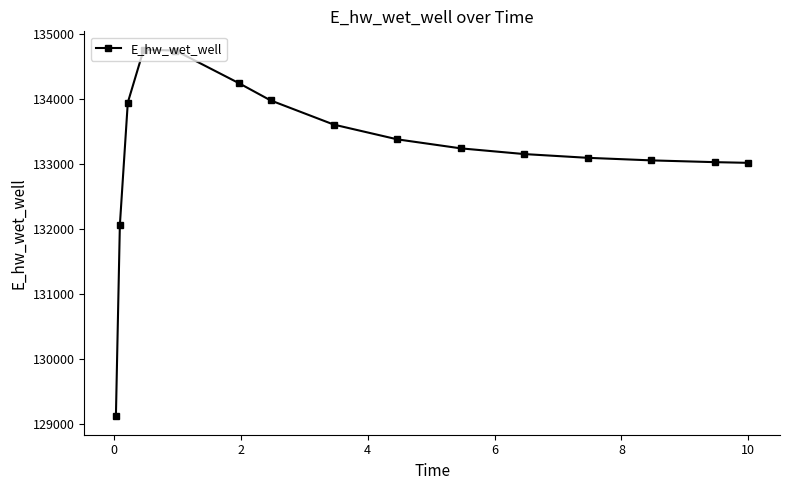

What is the average value?

133232.9